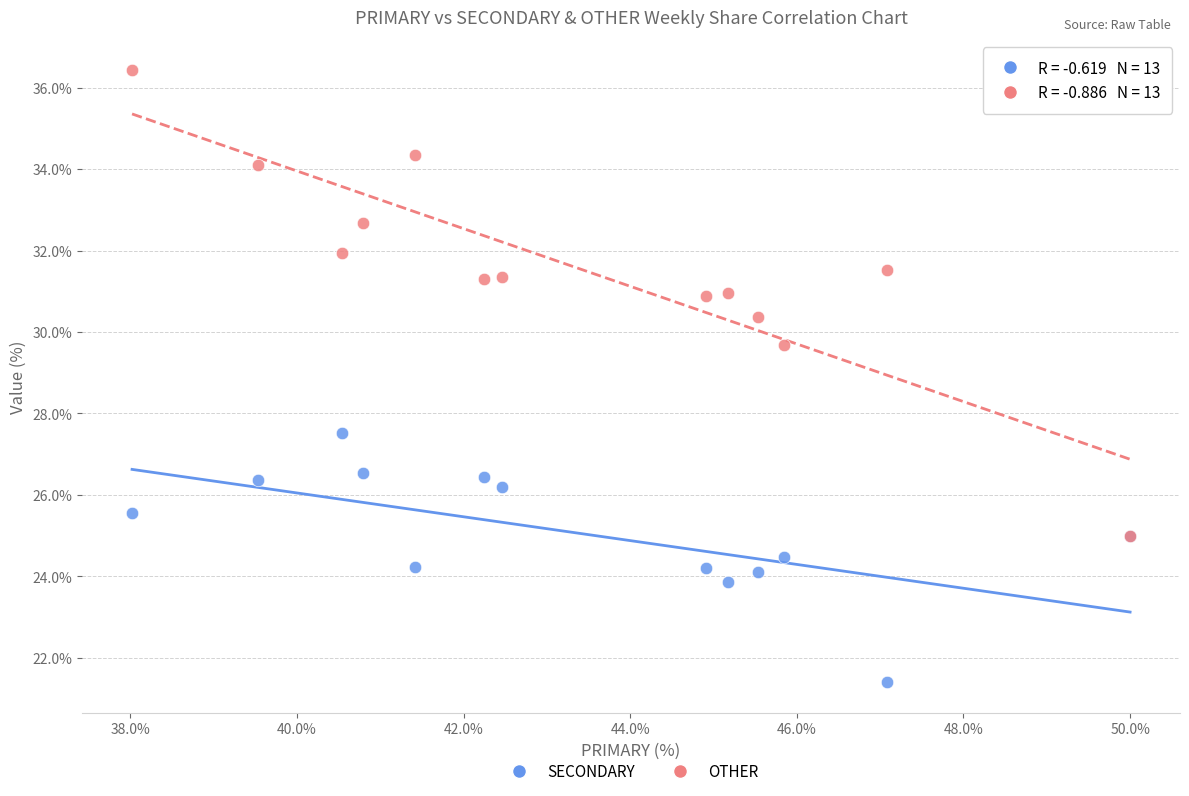

What are all the series names shown in the legend?

SECONDARY, OTHER